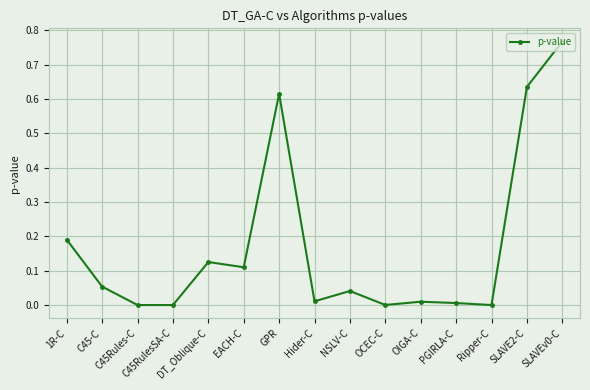

True or false: there are more than 0 points higher than both neighbors.

True